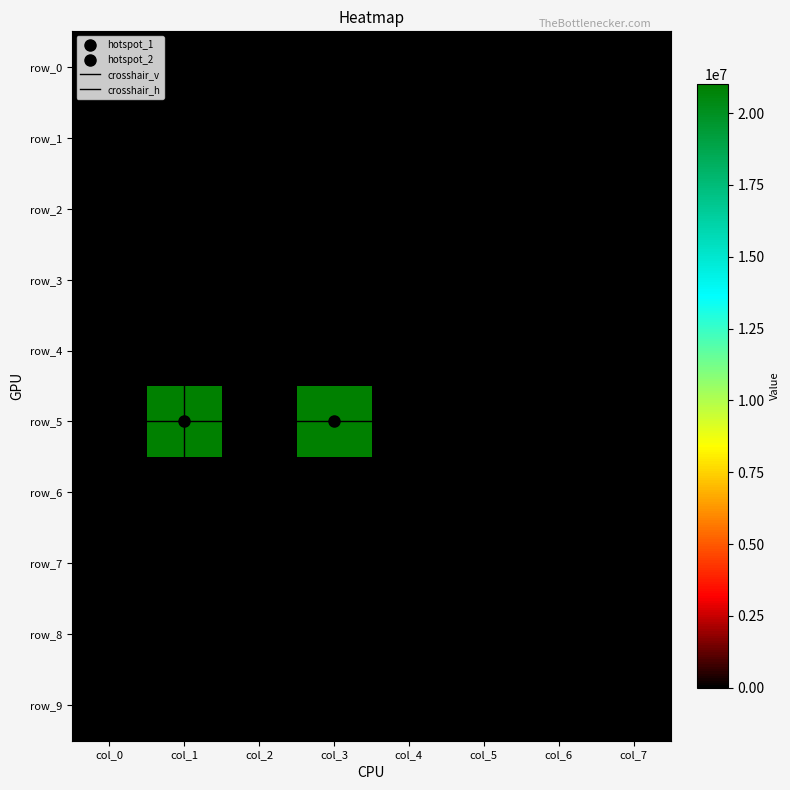

Rank the categories by row_6 value from highest to lowest.

0, 1, 2, 3, 4, 5, 6, 7